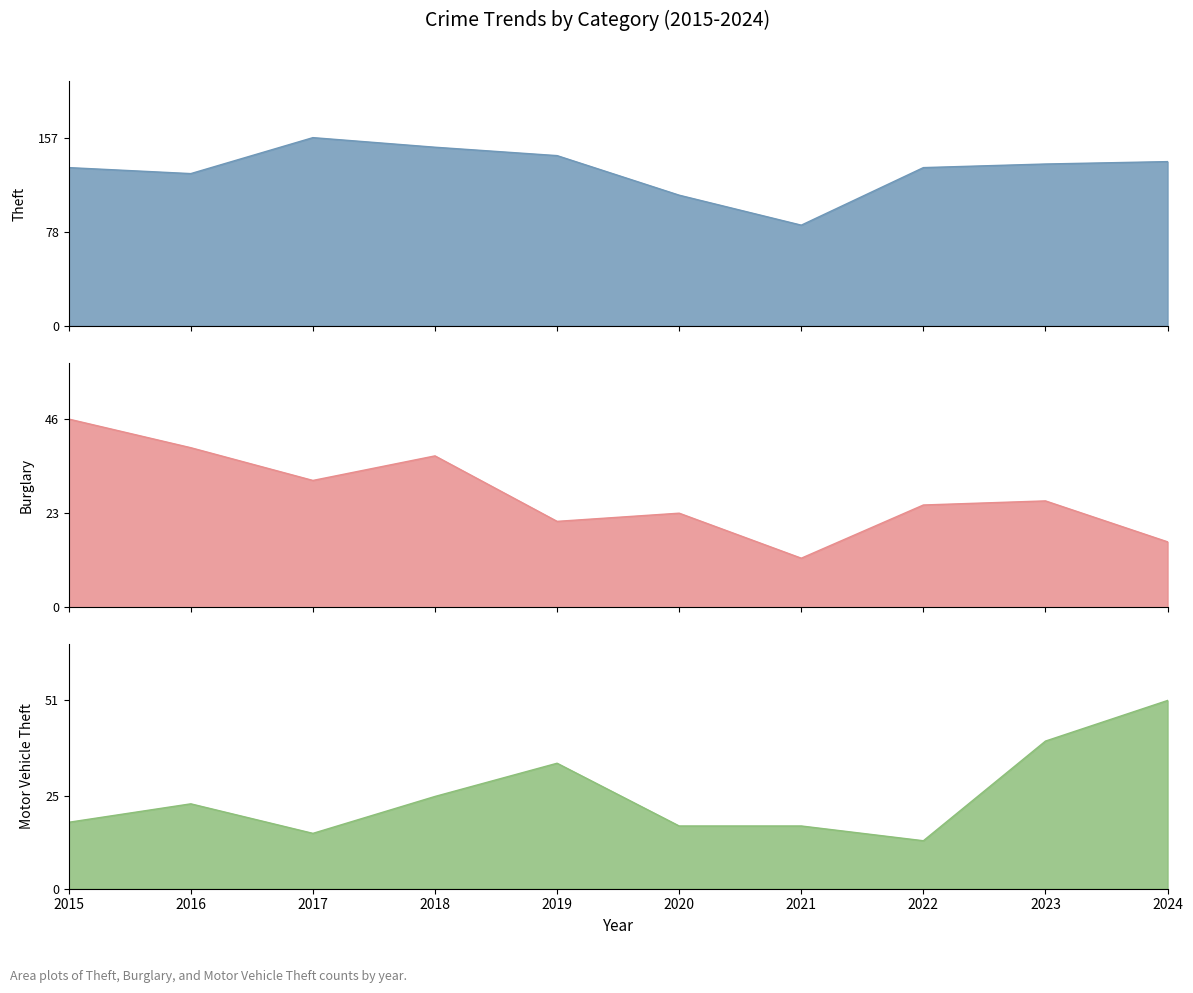

How many interior local valleys does the Theft series have?

2